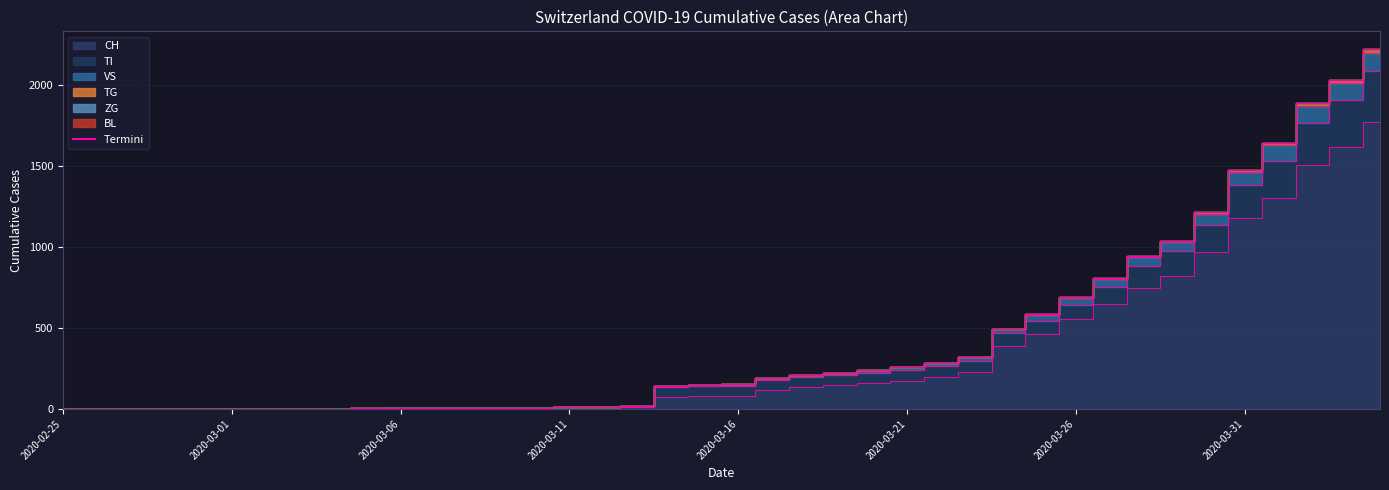

What is the greatest value displayed?

2219